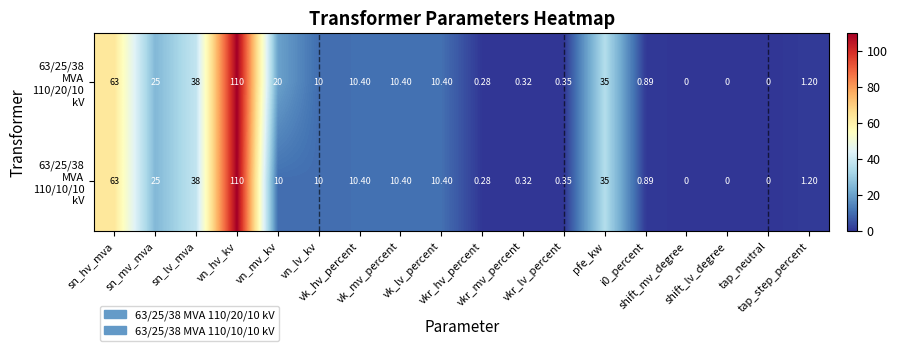

How many series are shown in this chart?

2